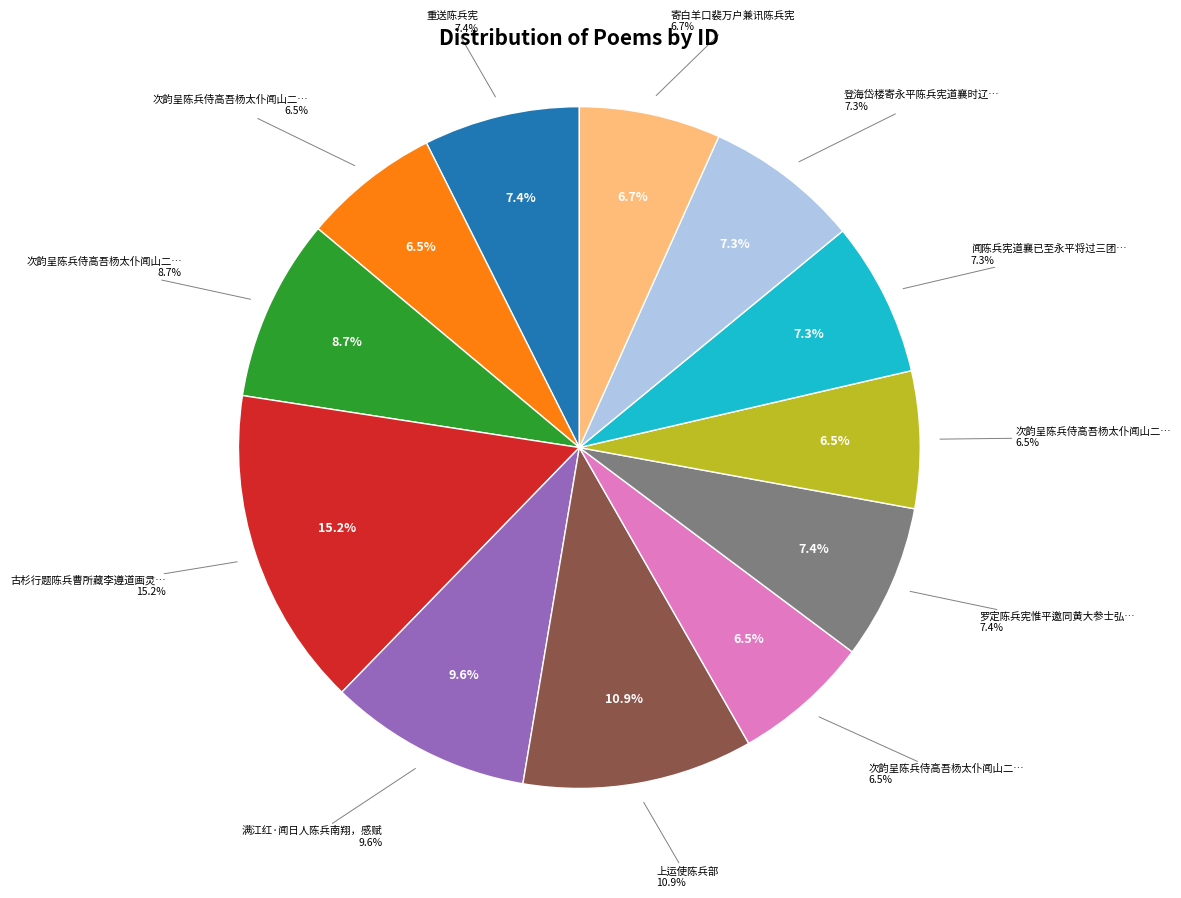

Which category has the biggest portion of the pie?

古杉行题陈兵曹所藏李遵道画灵隐道中二杉图